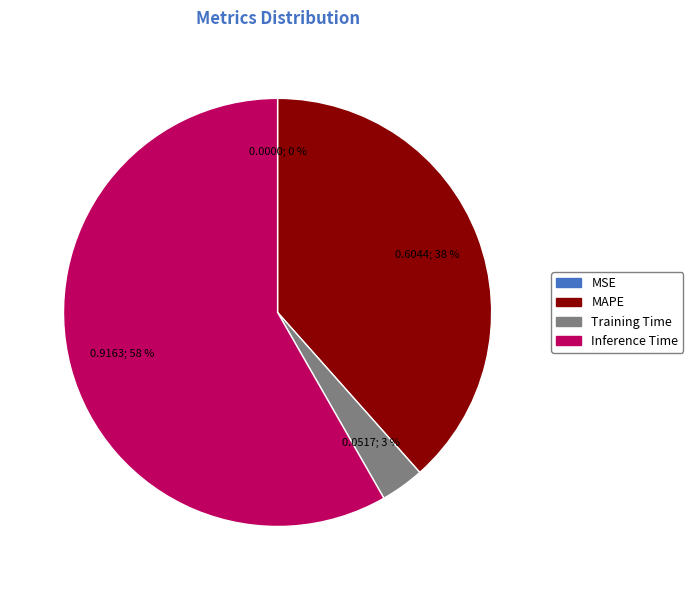

Which slice is the largest?

Inference Time